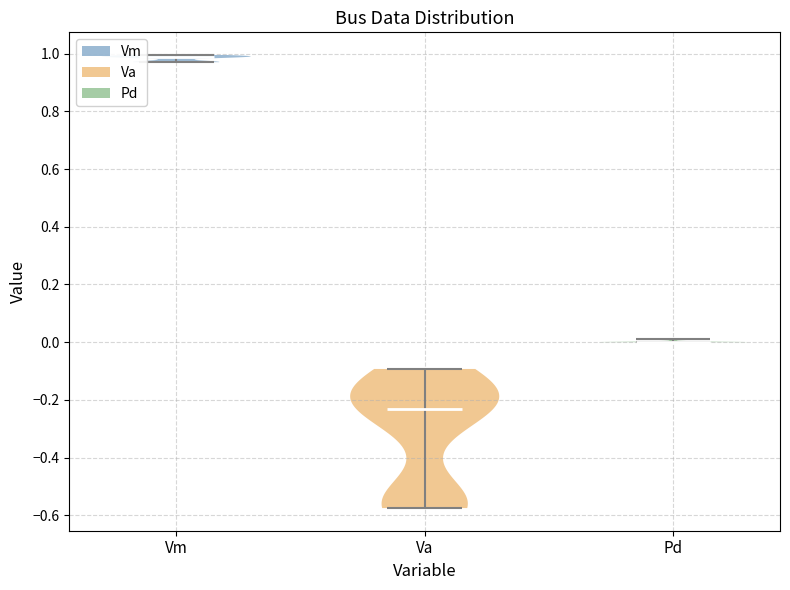

Reading left to right, read every violin against the y-axis: where its median line is, and the lowest and highest points it reaches. The values are not printed on the chart, so give them approximately, as read against the axis.

Vm: median line 0.98, lowest point 0.98, highest point 1.00
Va: median line -0.24, lowest point -0.58, highest point -0.10
Pd: median line 0.00, lowest point 0.00, highest point 0.02